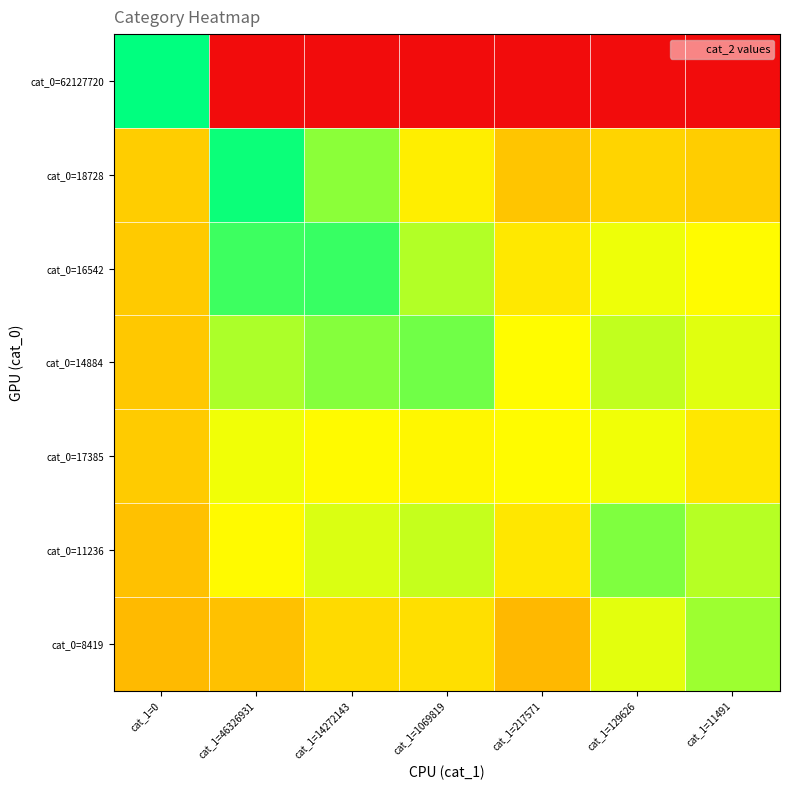

Reading right to left, what are all the values shown in this chart?

cat_0=62127720: cat_1=11491=0.0	cat_1=129626=0.0	cat_1=217571=0.0	cat_1=1069819=0.0	cat_1=14272143=0.0	cat_1=46326931=0.0	cat_1=0=17.9
cat_0=18728: cat_1=11491=9.9	cat_1=129626=10.1	cat_1=217571=9.5	cat_1=1069819=11.3	cat_1=14272143=14.7	cat_1=46326931=17.7	cat_1=0=9.8
cat_0=16542: cat_1=11491=11.8	cat_1=129626=12.3	cat_1=217571=11.0	cat_1=1069819=13.7	cat_1=14272143=16.6	cat_1=46326931=16.5	cat_1=0=9.7
cat_0=14884: cat_1=11491=12.7	cat_1=129626=13.4	cat_1=217571=11.9	cat_1=1069819=15.3	cat_1=14272143=14.8	cat_1=46326931=13.9	cat_1=0=9.6
cat_0=17385: cat_1=11491=11.0	cat_1=129626=12.3	cat_1=217571=11.8	cat_1=1069819=11.6	cat_1=14272143=11.7	cat_1=46326931=12.3	cat_1=0=9.8
cat_0=11236: cat_1=11491=13.7	cat_1=129626=14.9	cat_1=217571=11.0	cat_1=1069819=13.3	cat_1=14272143=12.8	cat_1=46326931=11.8	cat_1=0=9.3
cat_0=8419: cat_1=11491=14.2	cat_1=129626=12.6	cat_1=217571=8.9	cat_1=1069819=10.6	cat_1=14272143=10.4	cat_1=46326931=9.3	cat_1=0=9.0